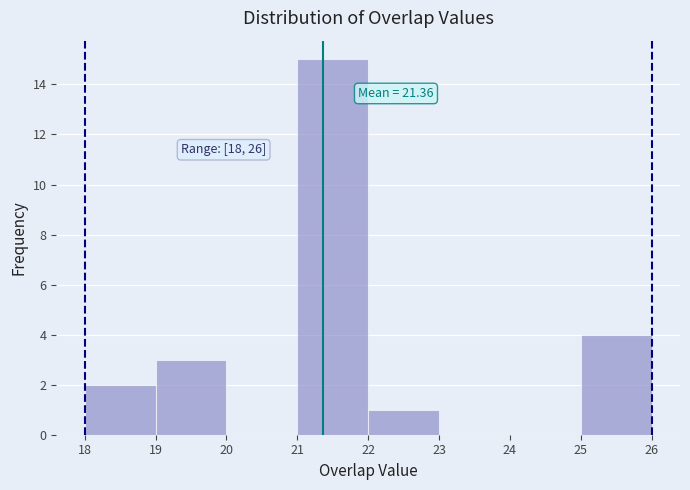

Over which range of the x-axis is the bar tallest?

21 to 22